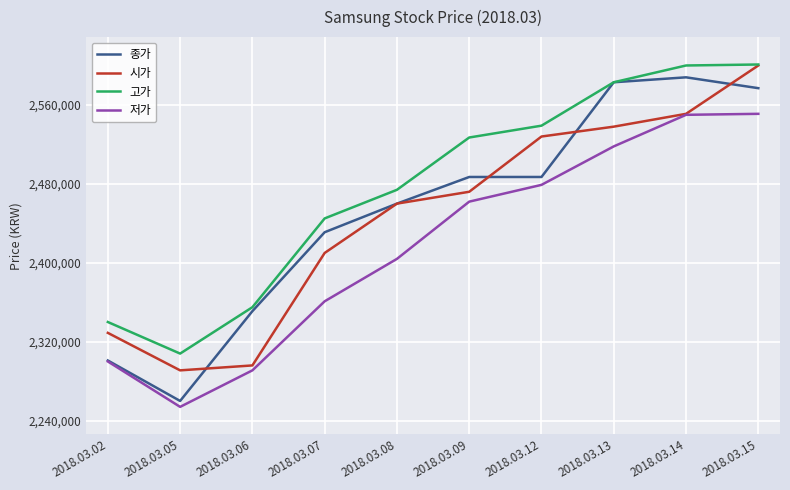

Is it true that 종가 equals 967527 at 2018.03.15?

False